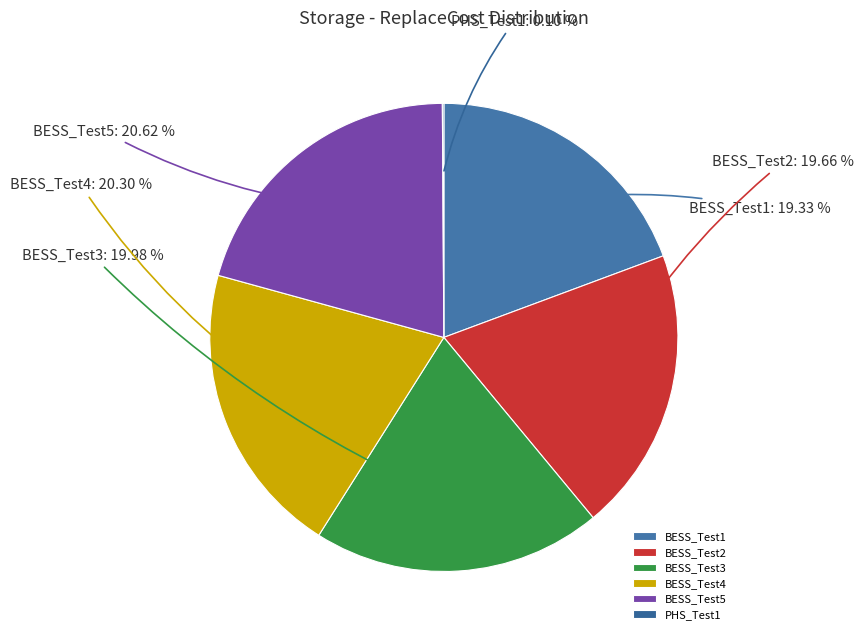

What is the ratio of the value at BESS_Test1 to the value at BESS_Test3?

1.0